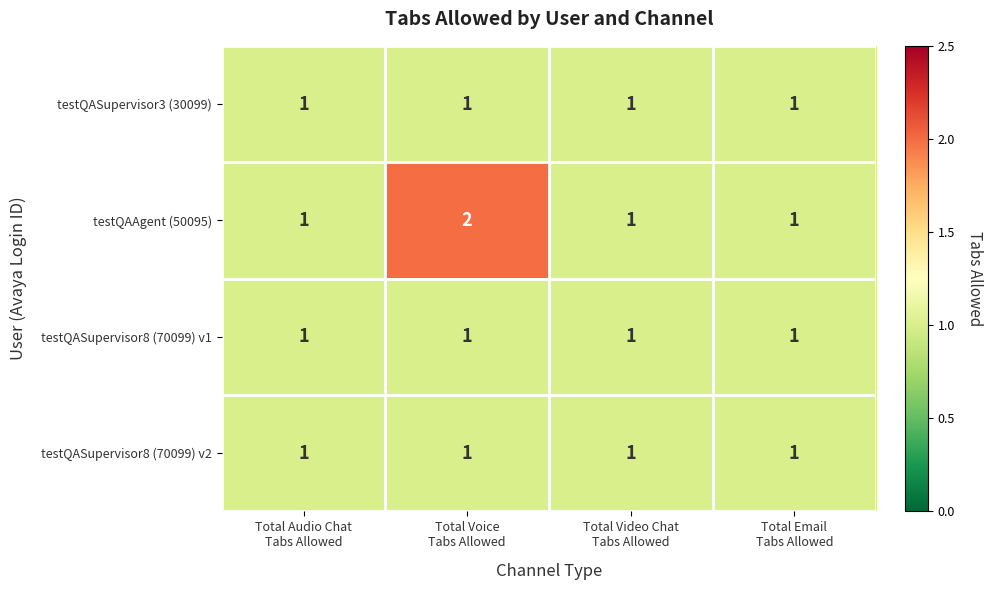

Reading left to right, transcribe all the data shown in this chart.

testQASupervisor3 (30099): 1	1	1	1
testQAAgent (50095): 1	2	1	1
testQASupervisor8 (70099) v1: 1	1	1	1
testQASupervisor8 (70099) v2: 1	1	1	1